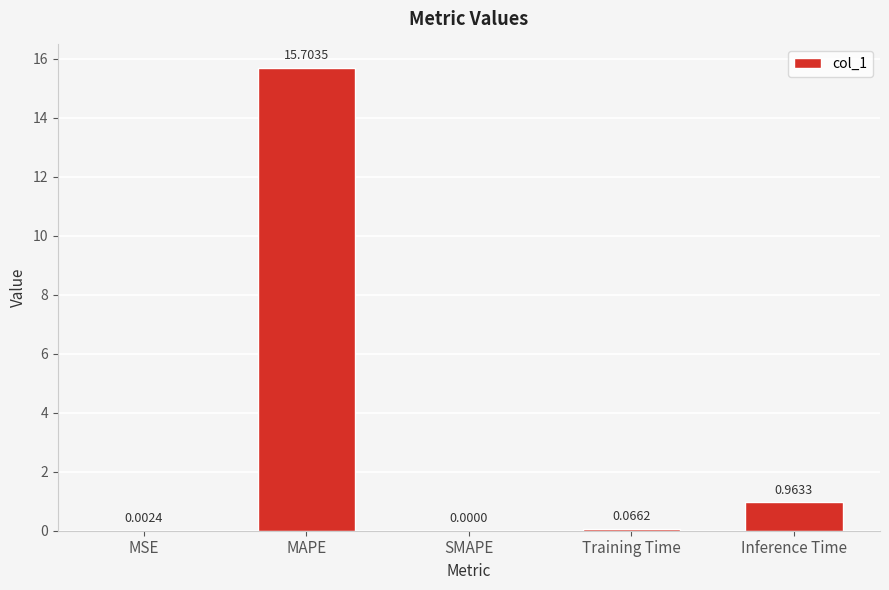

At which category does the chart reach its peak across all series?

MAPE